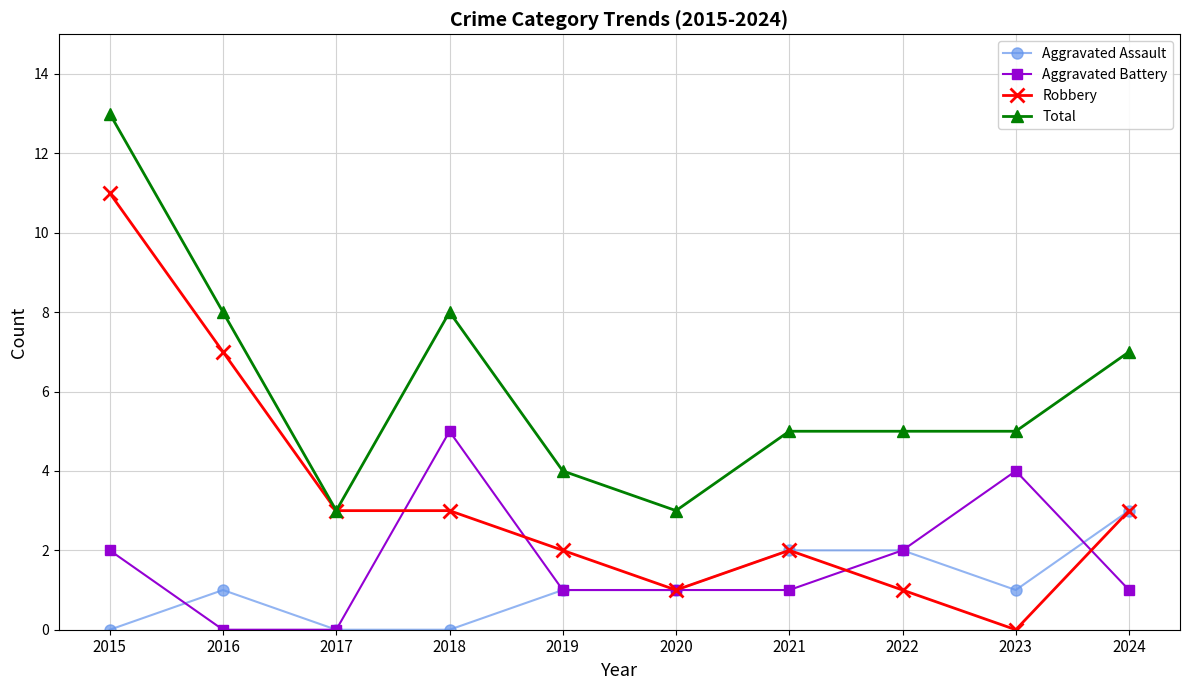

At which category does Aggravated Battery reach its first local peak?

2018